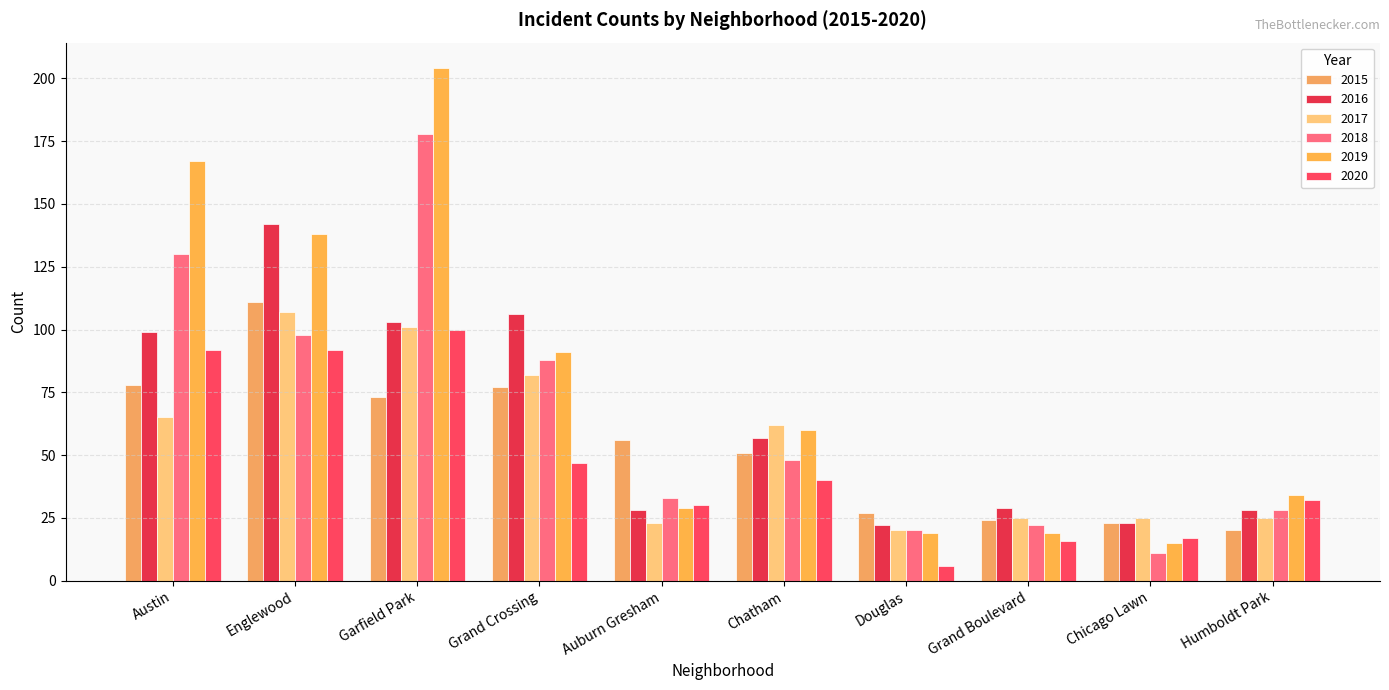

True or false: 2015 has a value of 11 at Douglas.

False